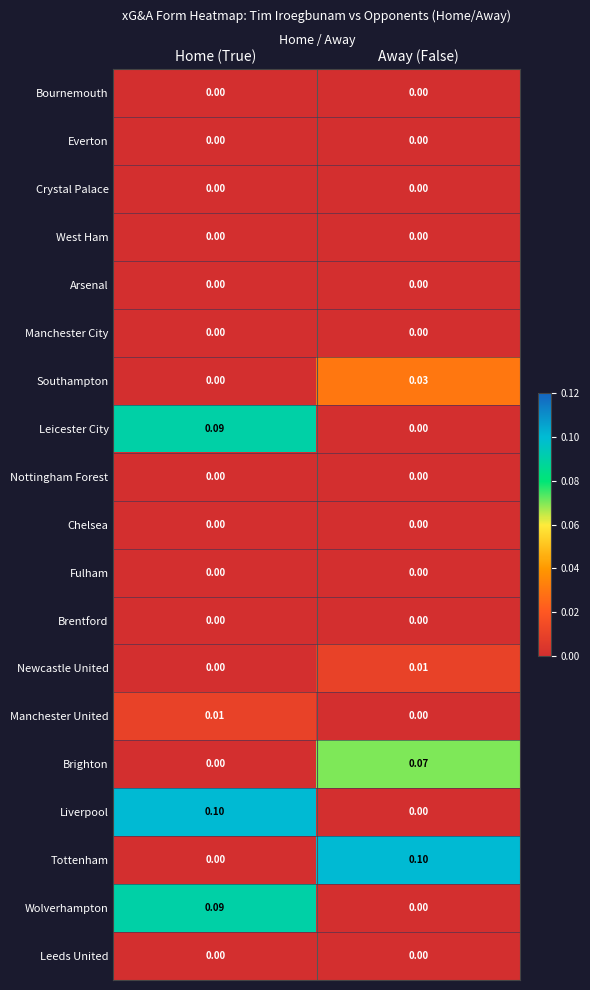

Rank the categories by Wolverhampton value from lowest to highest.

Away (False), Home (True)